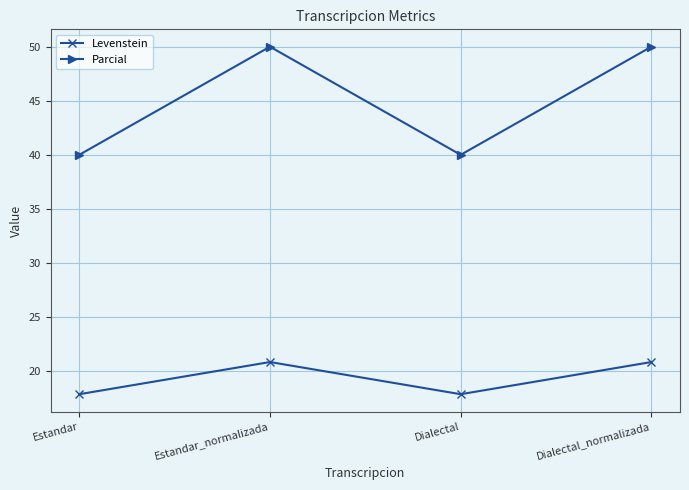

What is the maximum value for Levenstein?

20.8